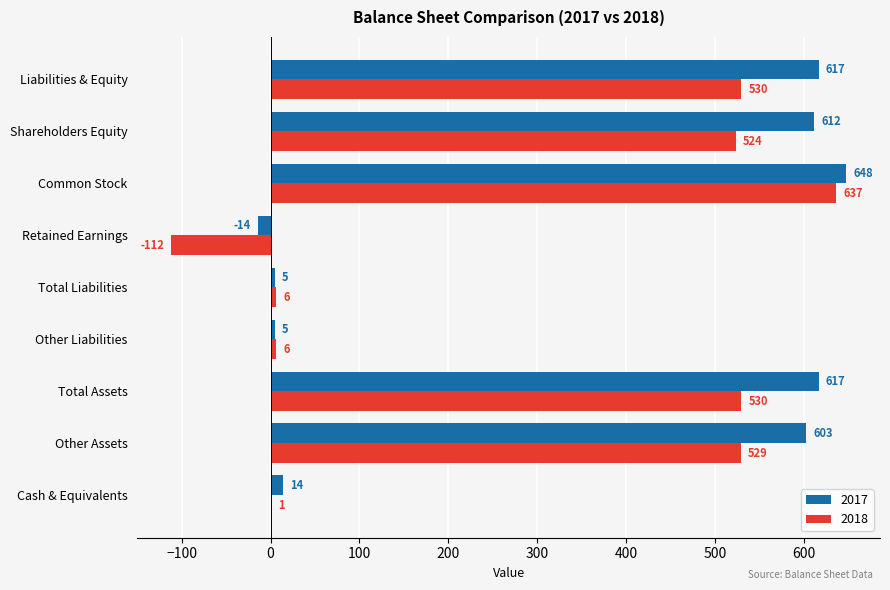

Which series has the largest total across all categories?

2017